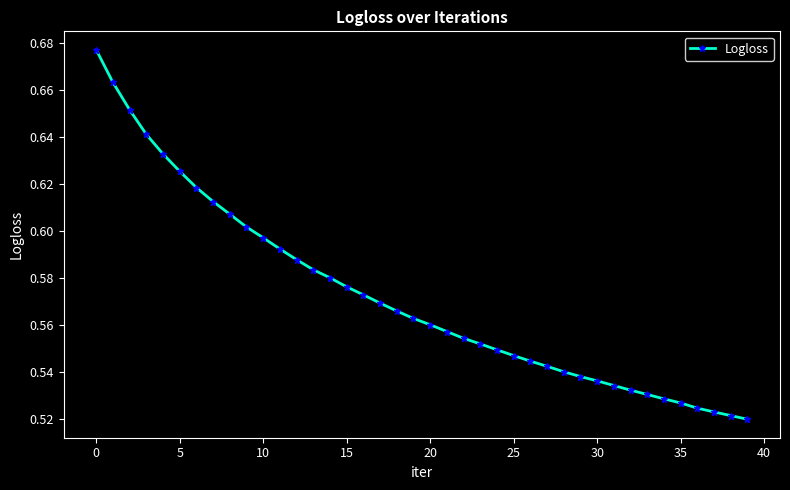

What is the difference between the maximum and second lowest values?

0.2